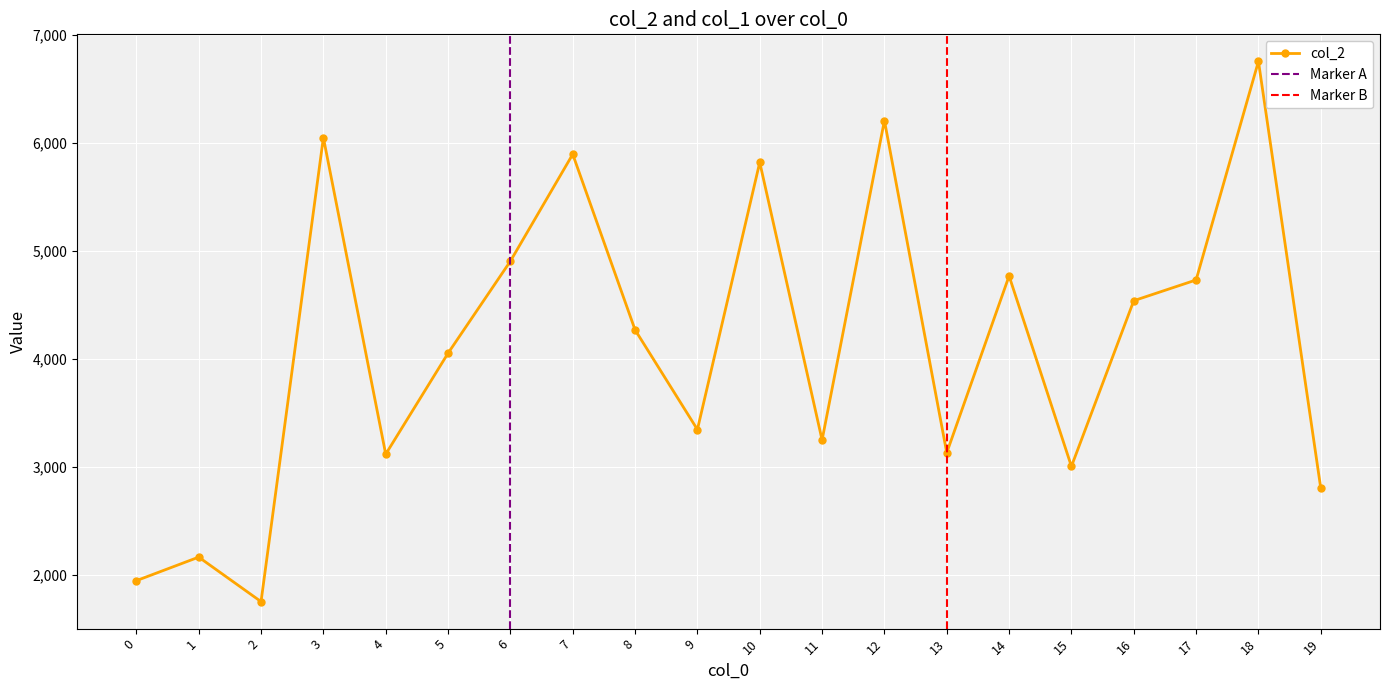

Which category has the highest value across all series?

18